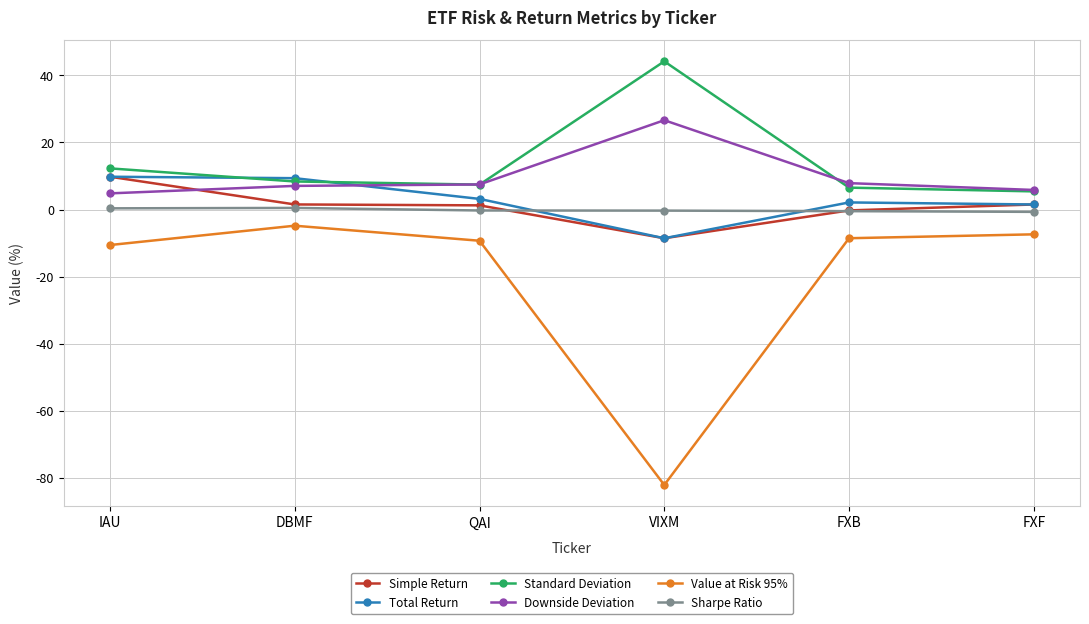

What position from the right is FXB?

2